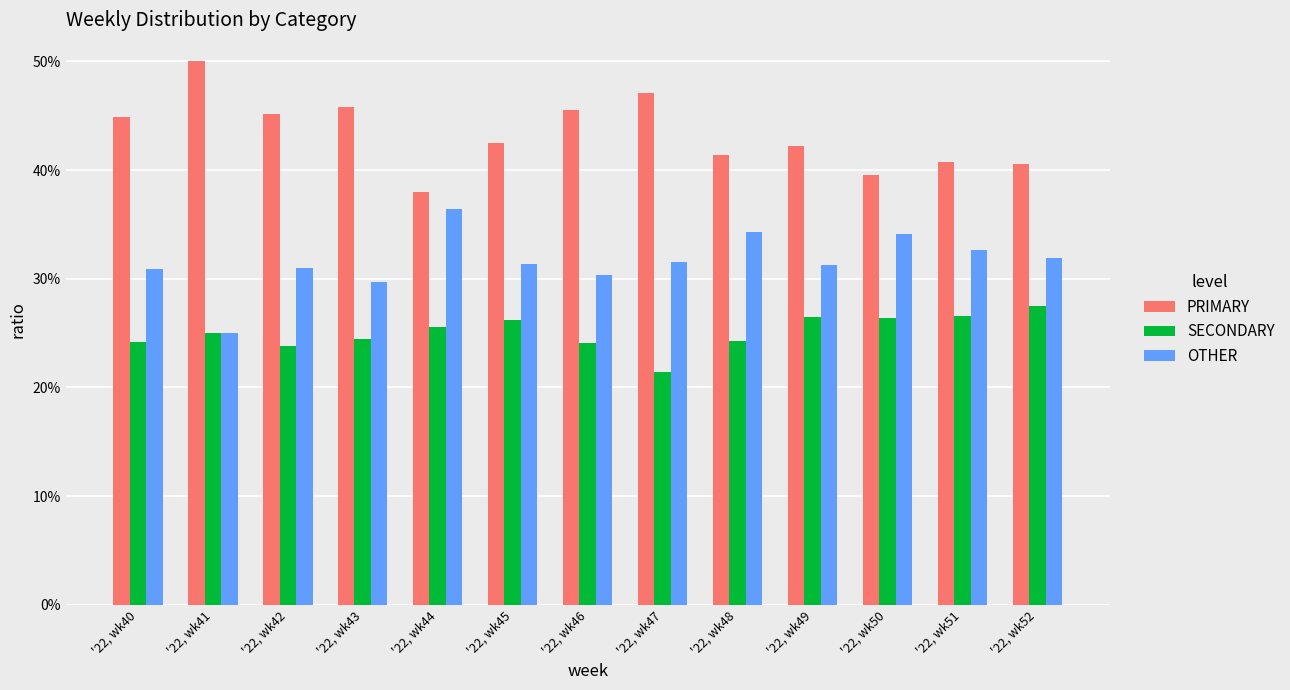

What is the difference between the highest and lowest values at '22, wk50?

13.2